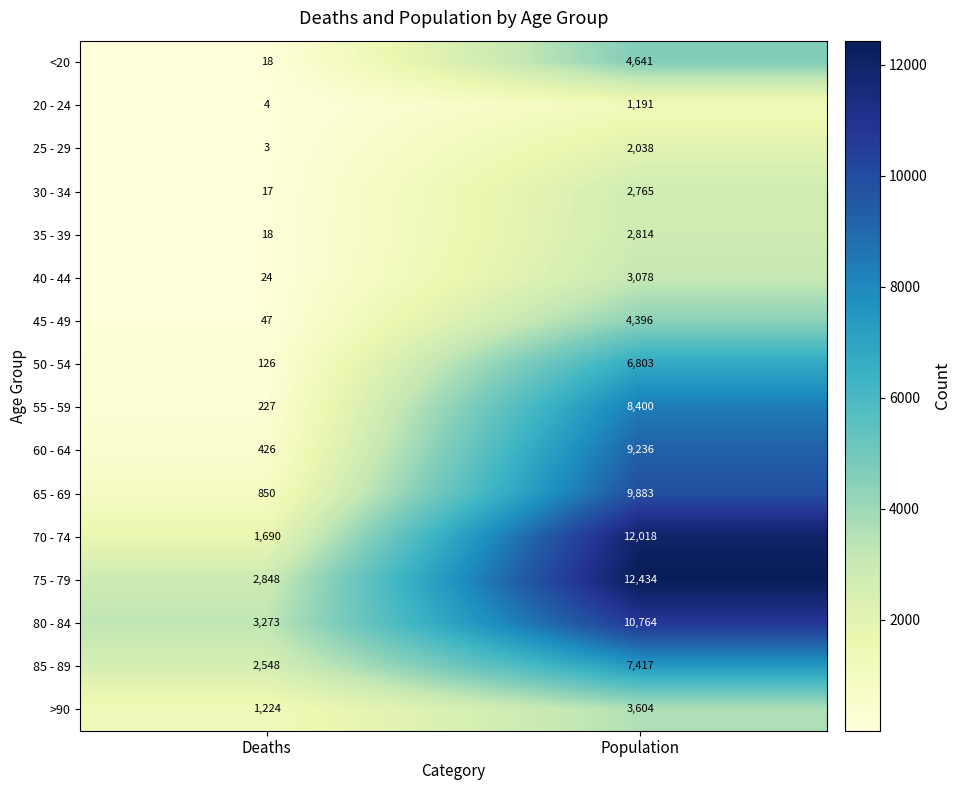

Which category has the lowest value across all series?

Deaths